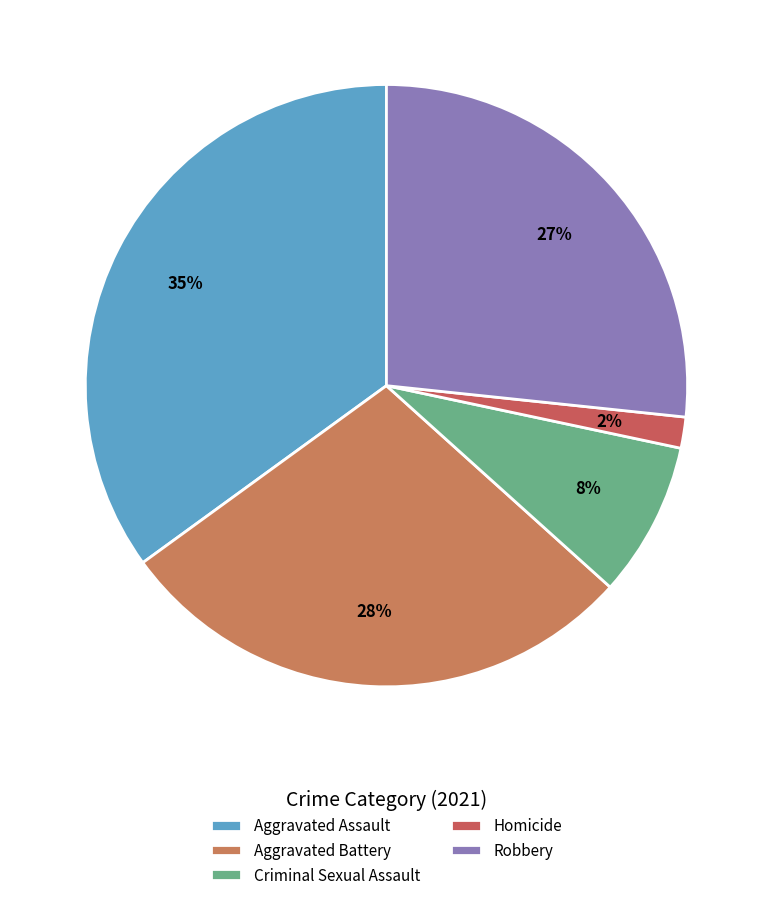

How many segments does this pie chart have?

5